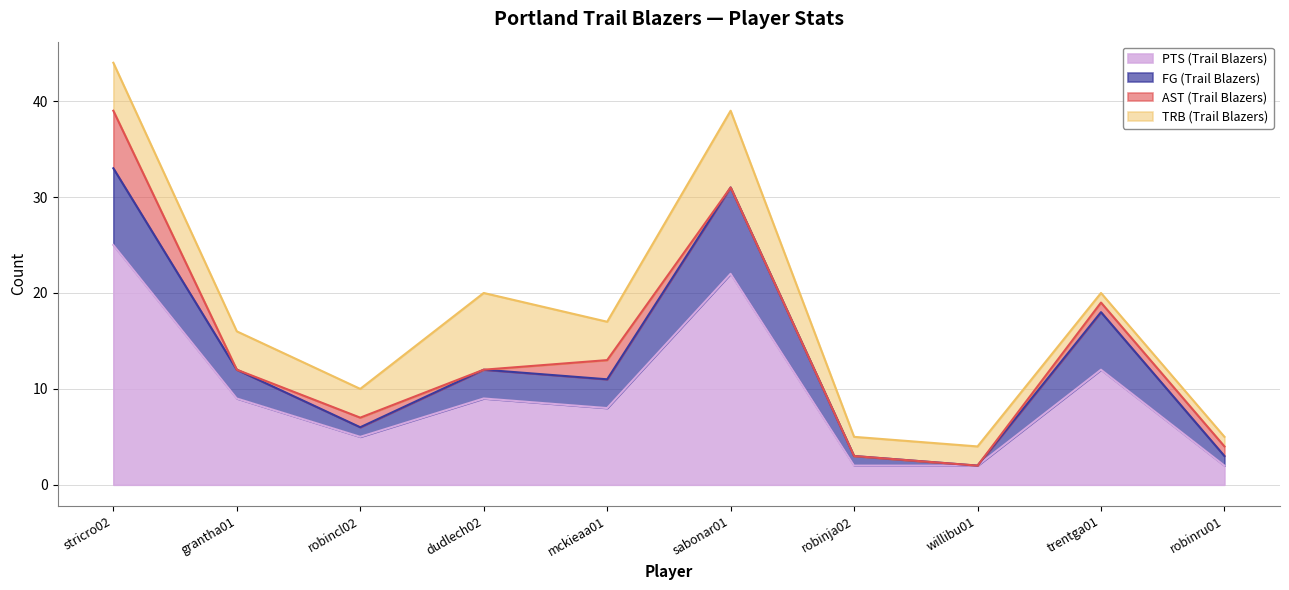

What is the difference between the highest and lowest values at robinja02?

1